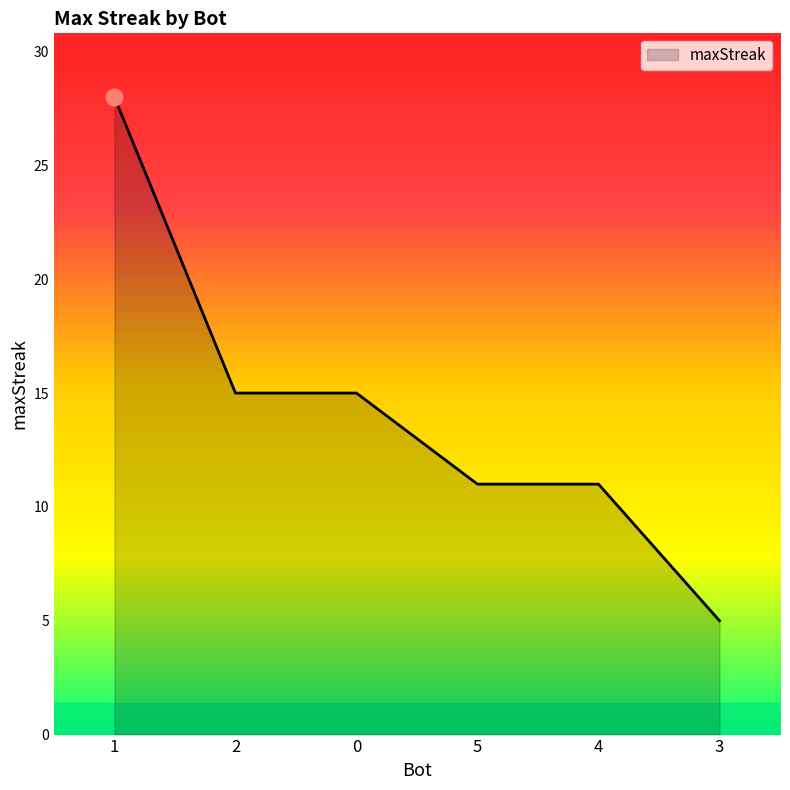

Which category has the lowest value across all series?

3